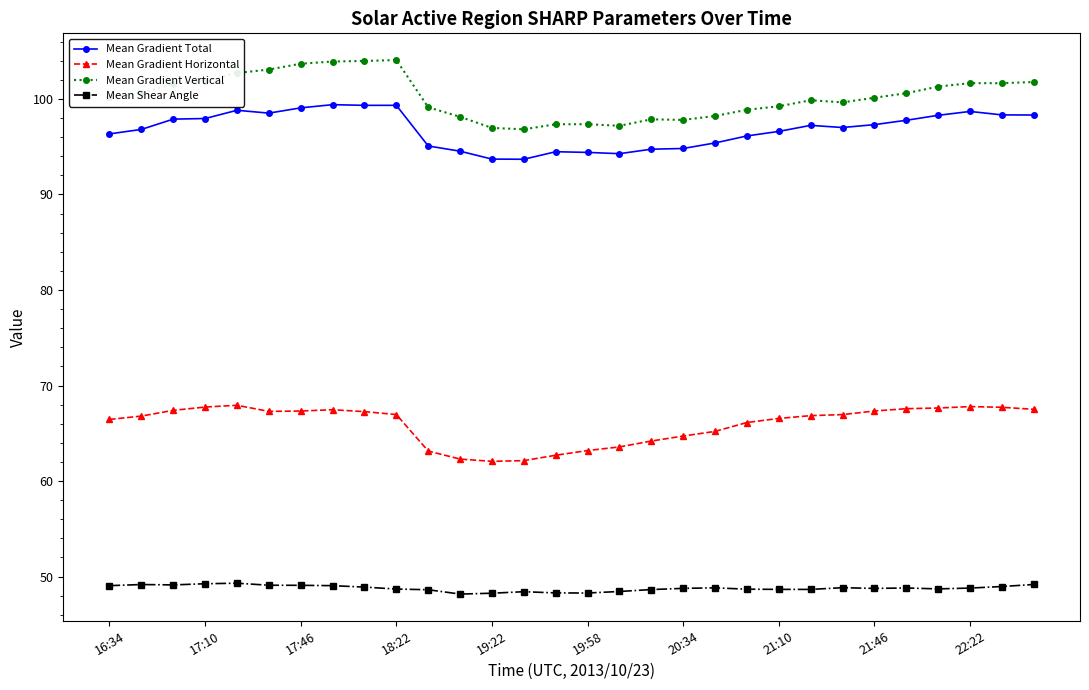

Which series has the widest spread of values?

Mean Gradient Vertical